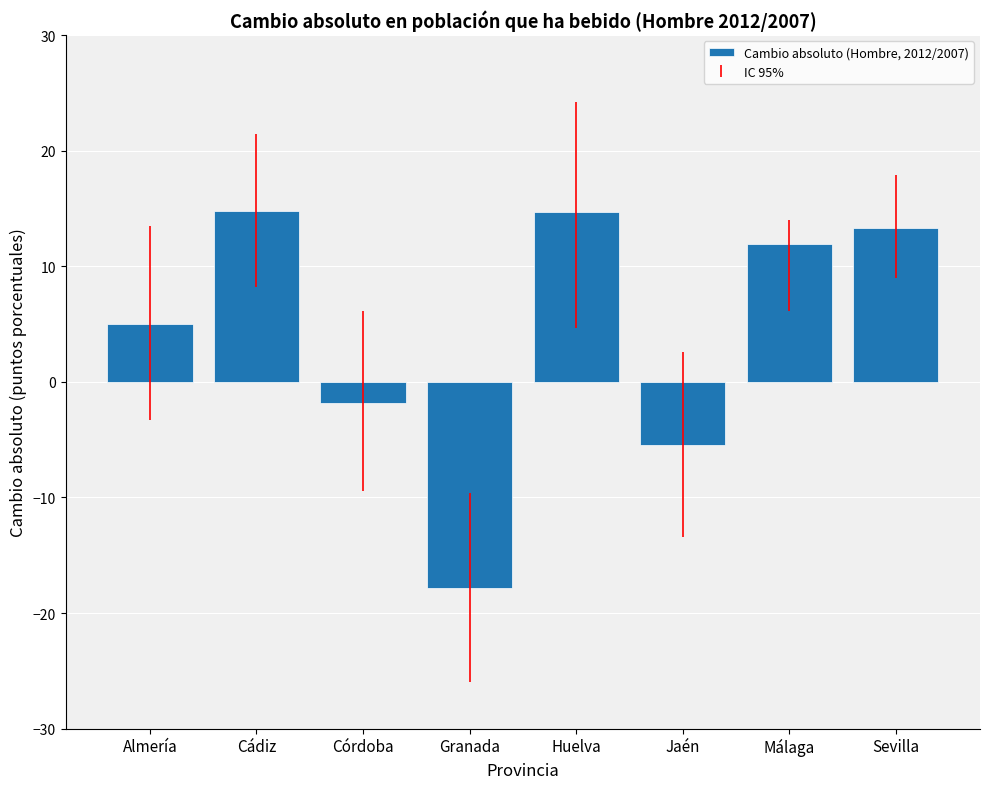

Approximately how many times larger is the value at Sevilla compared to Cádiz?

0.9